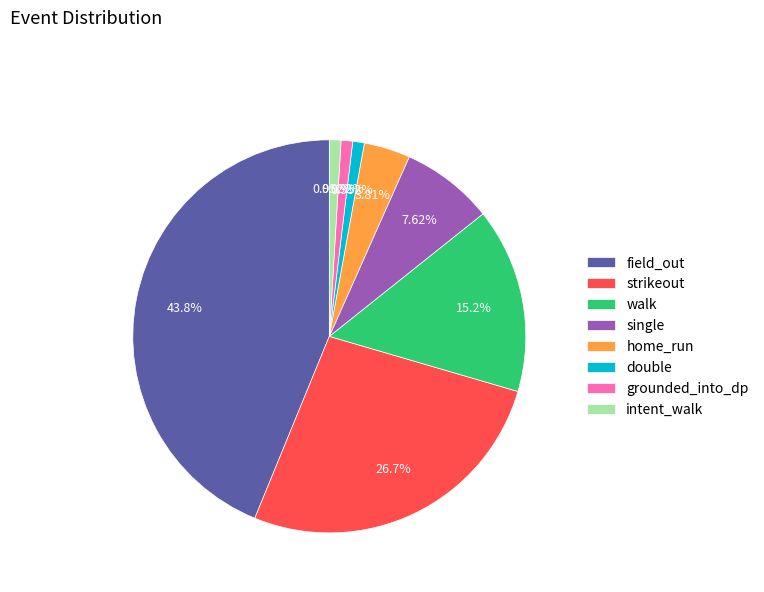

The home_run slice represents 4% of the pie. True or false?

True